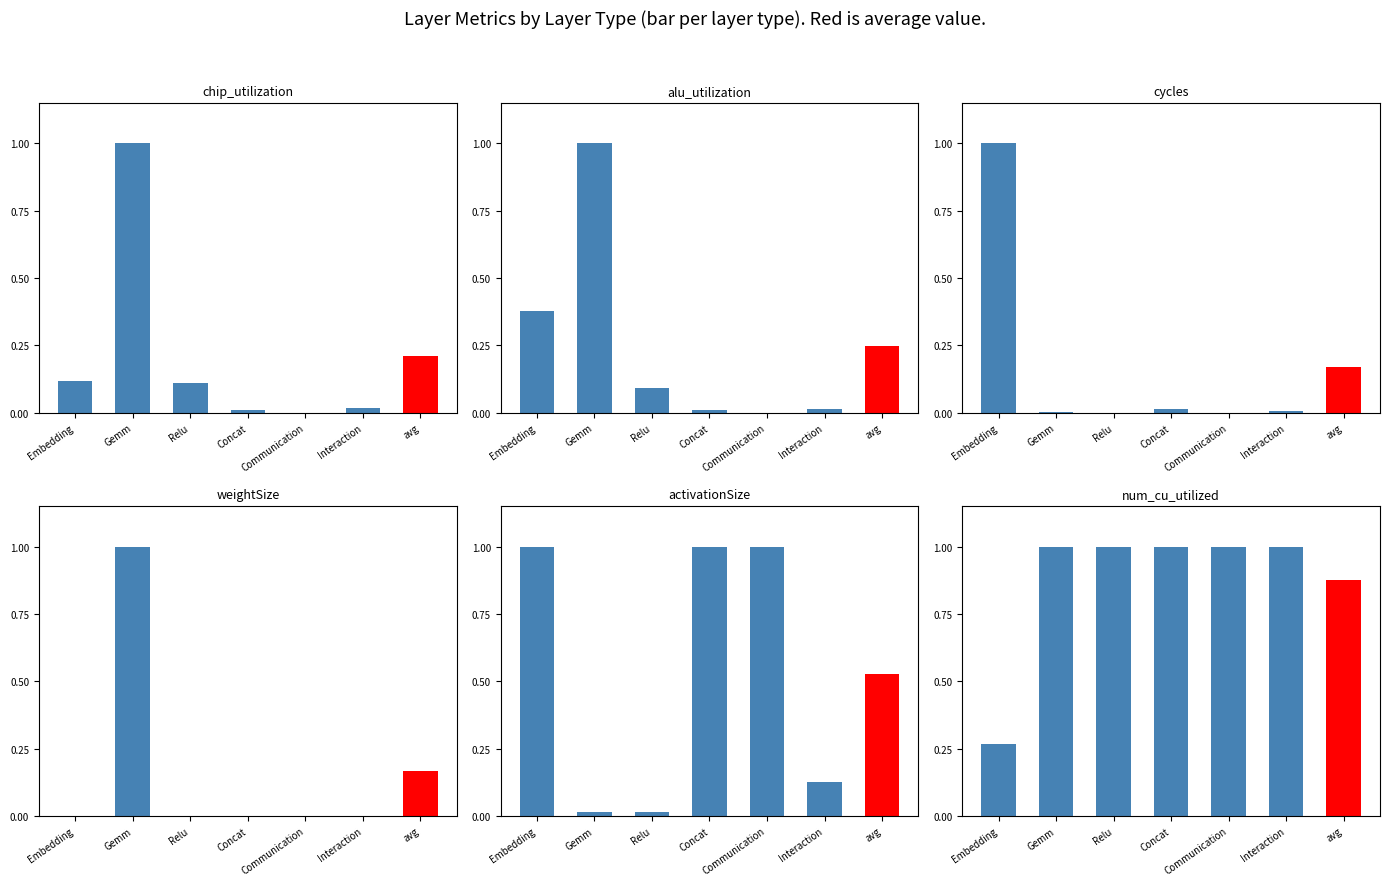

Reading right to left, list all the values displayed in this chart.

chip_utilization: 0.0	0.0	0.0	0.1	1.0	0.1
alu_utilization: 0.0	0.0	0.0	0.1	1.0	0.4
cycles: 0.0	0.0	0.0	0.0	0.0	1.0
weightSize: 0.0	0.0	0.0	0.0	1.0	0.0
activationSize: 0.1	1.0	1.0	0.0	0.0	1.0
num_cu_utilized: 1.0	1.0	1.0	1.0	1.0	0.3